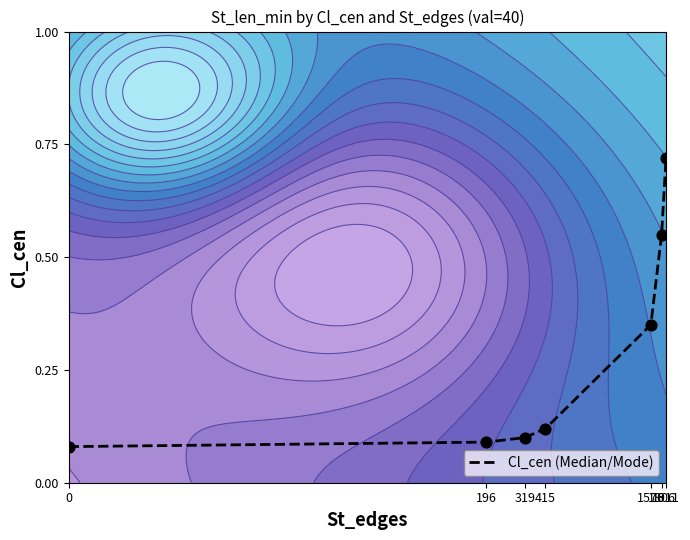

List the labels in order of value, largest first.

1911, 1806, 1576, 415, 319, 196, 0